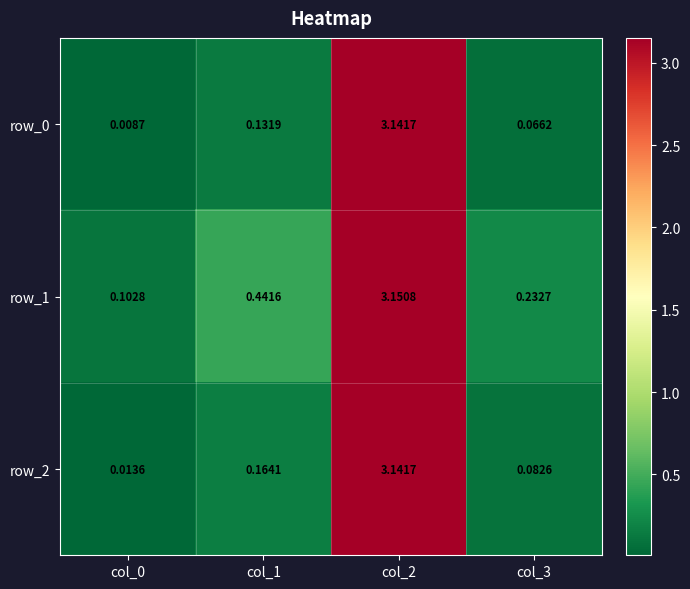

How many data points does each series have?

4